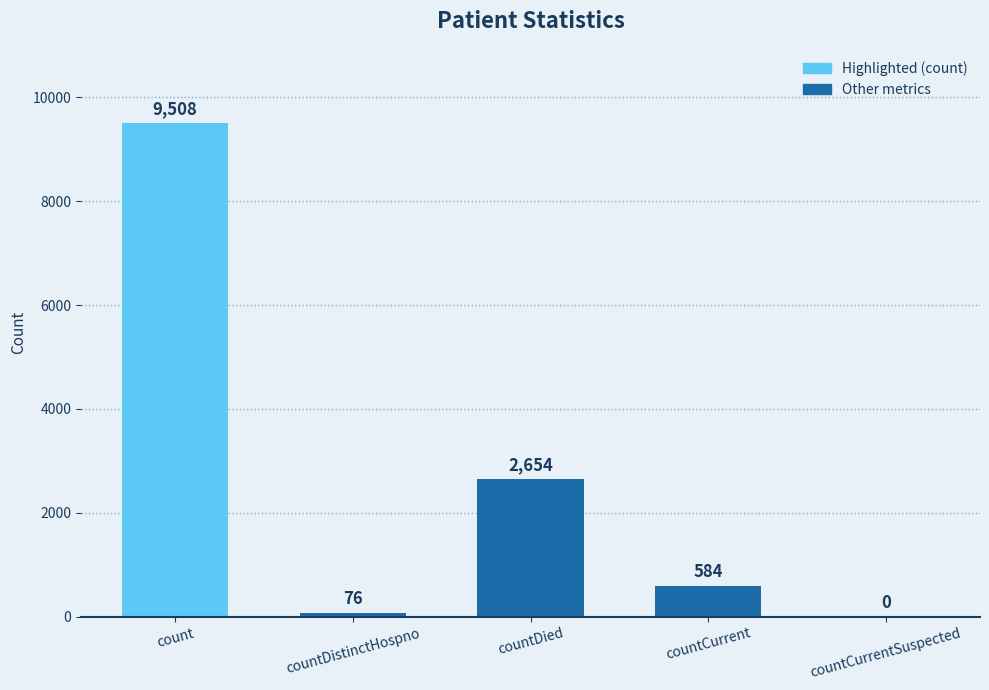

What is the change in value from countDistinctHospno to countCurrentSuspected?

-76